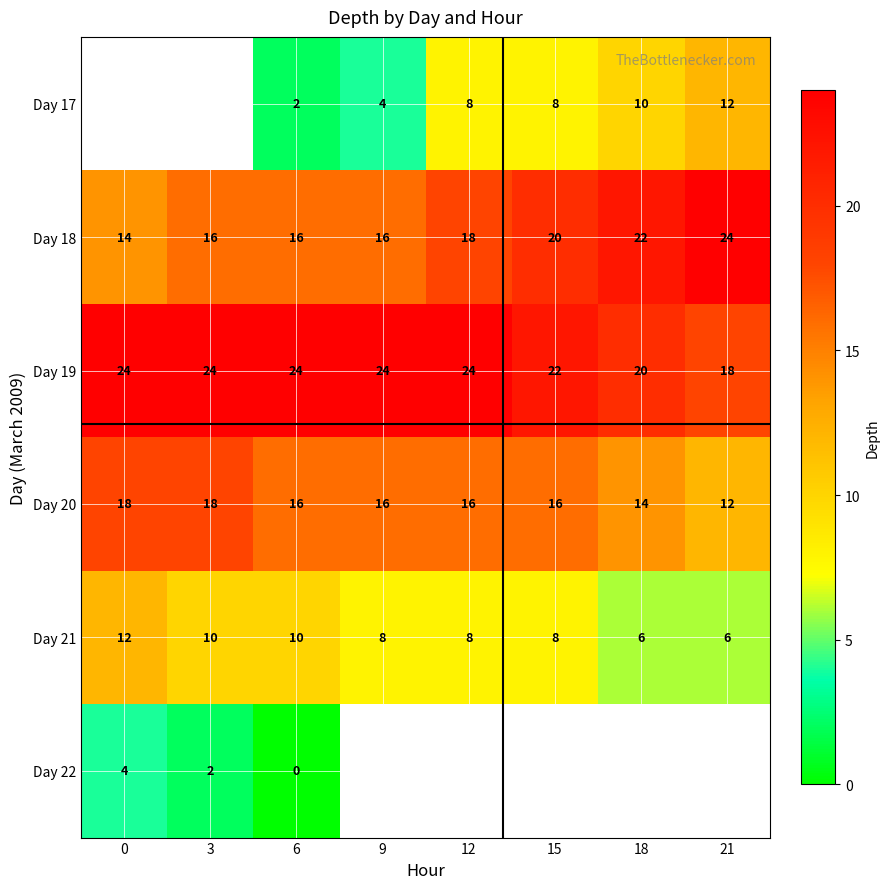

True or false: Day 20 has a value of 6.3 at 21.

False